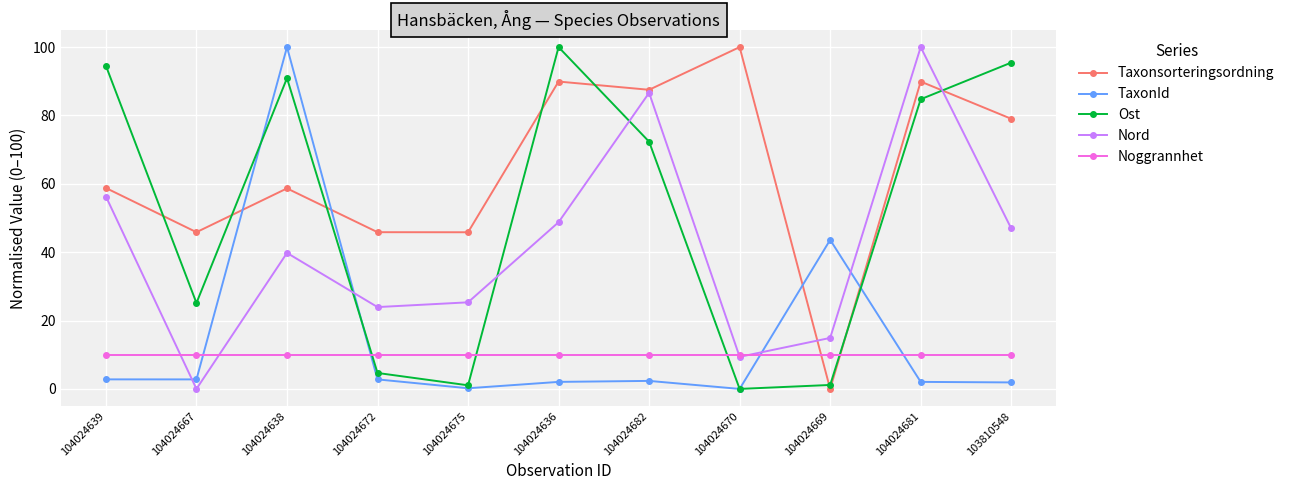

After their last crossing, which series has the higher values: Nord or Taxonsorteringsordning?

Taxonsorteringsordning